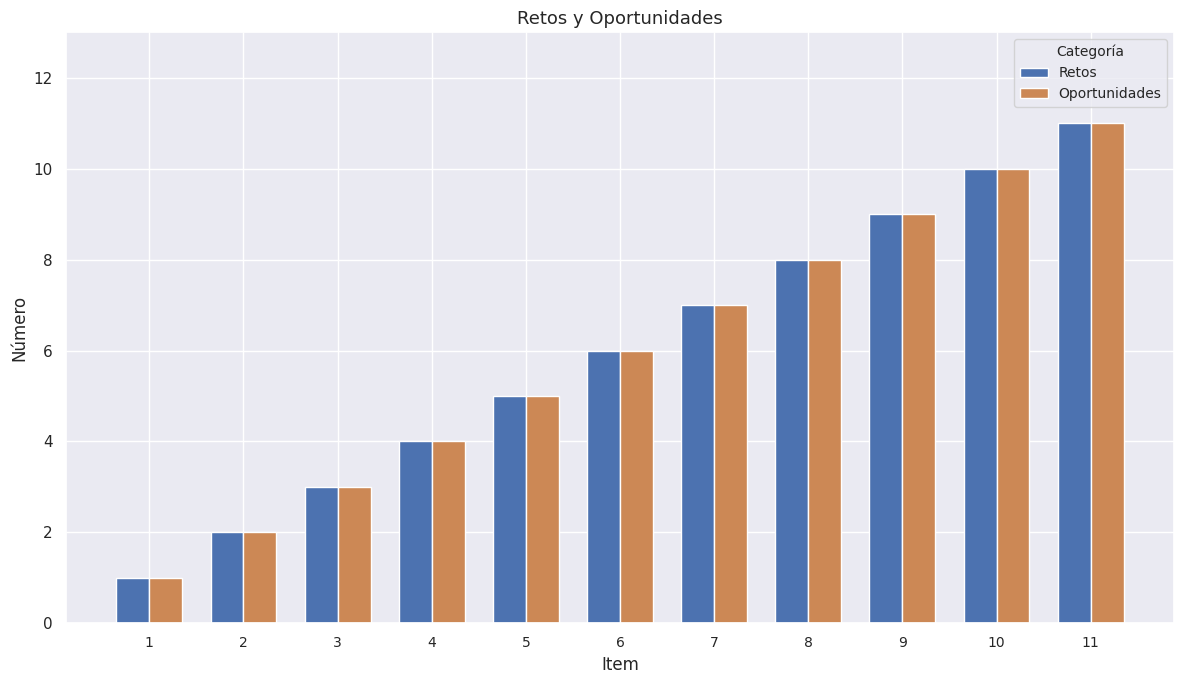

Rank the categories by Retos value from highest to lowest.

11, 10, 9, 8, 7, 6, 5, 4, 3, 2, 1